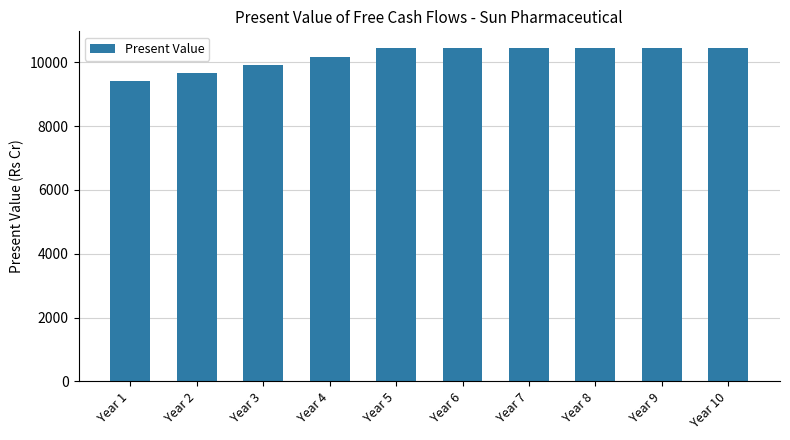

Are the bars grouped side by side (vs. stacked)?

No